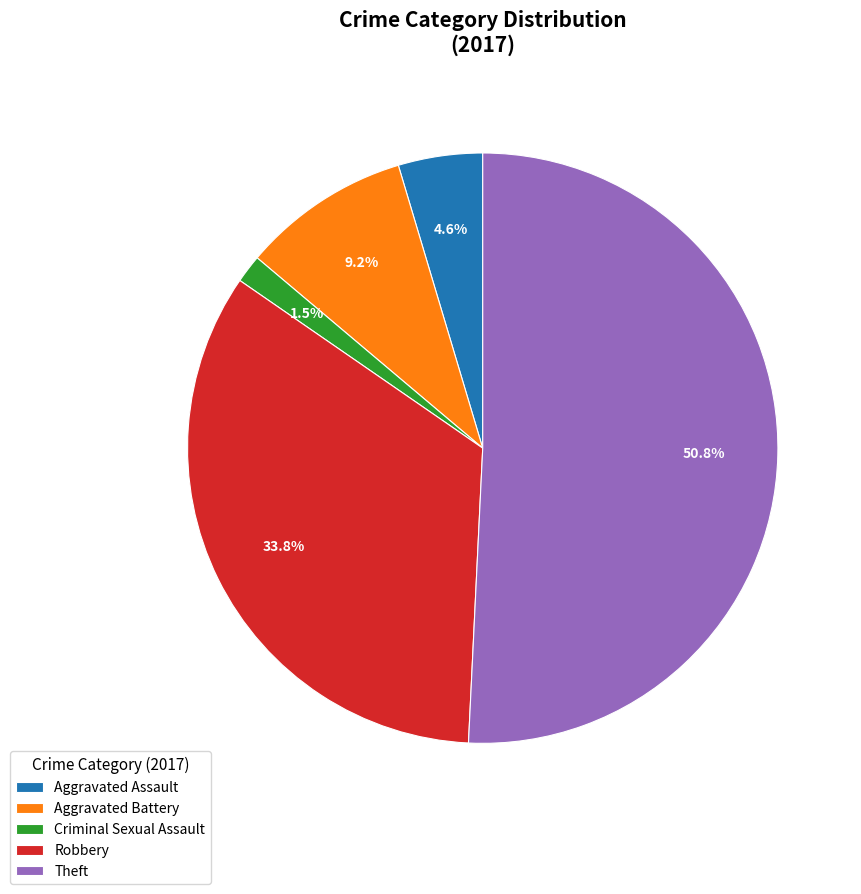

What is the largest slice in the pie chart?

Theft